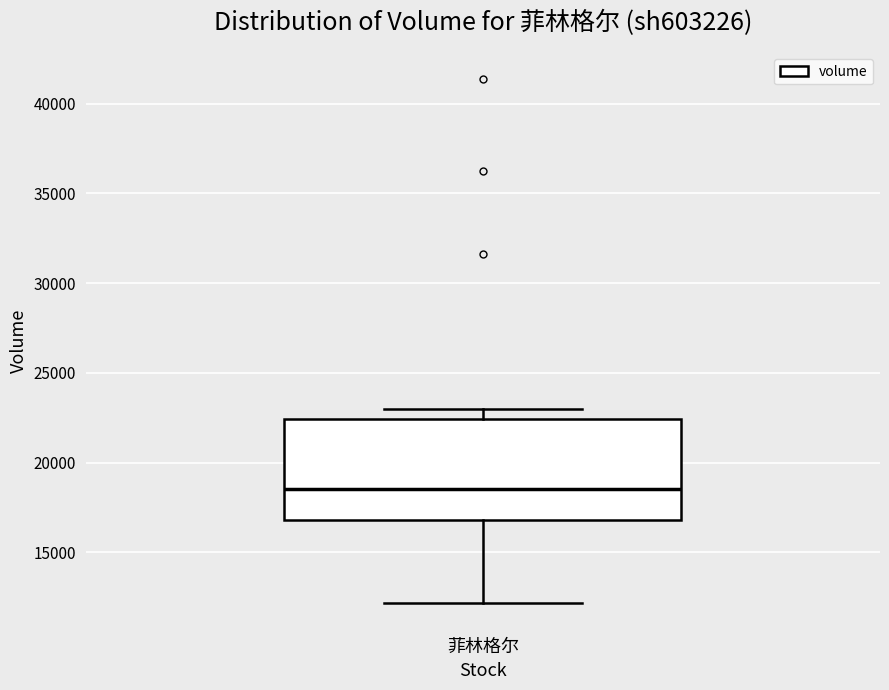

Where does the lower whisker of the box for 菲林格尔 end on the y-axis? The values are not printed on the chart, so give them approximately, as read against the axis.

12000